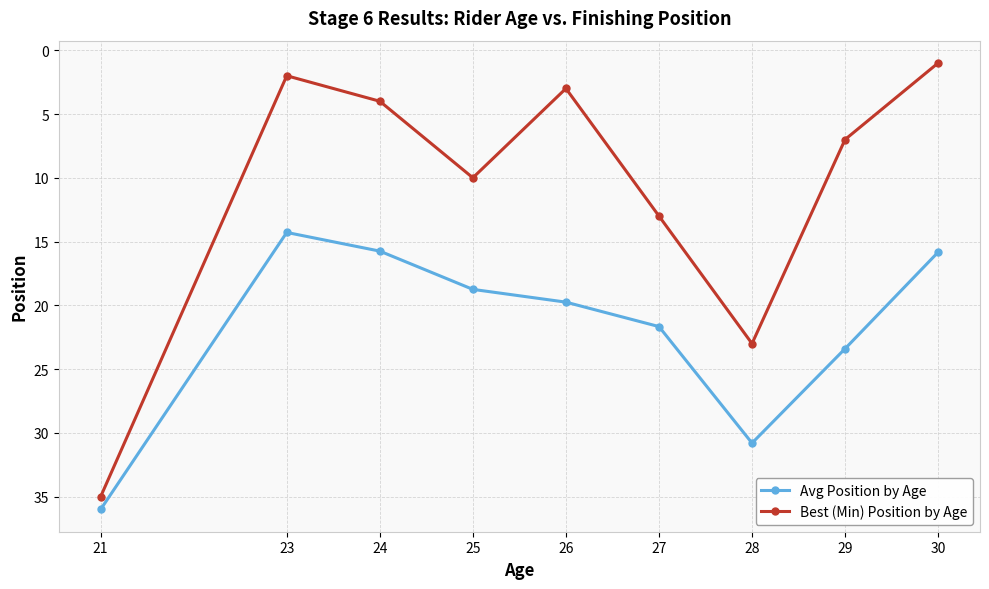

Which series changed the most between 28 and 29?

Best (Min) Position by Age